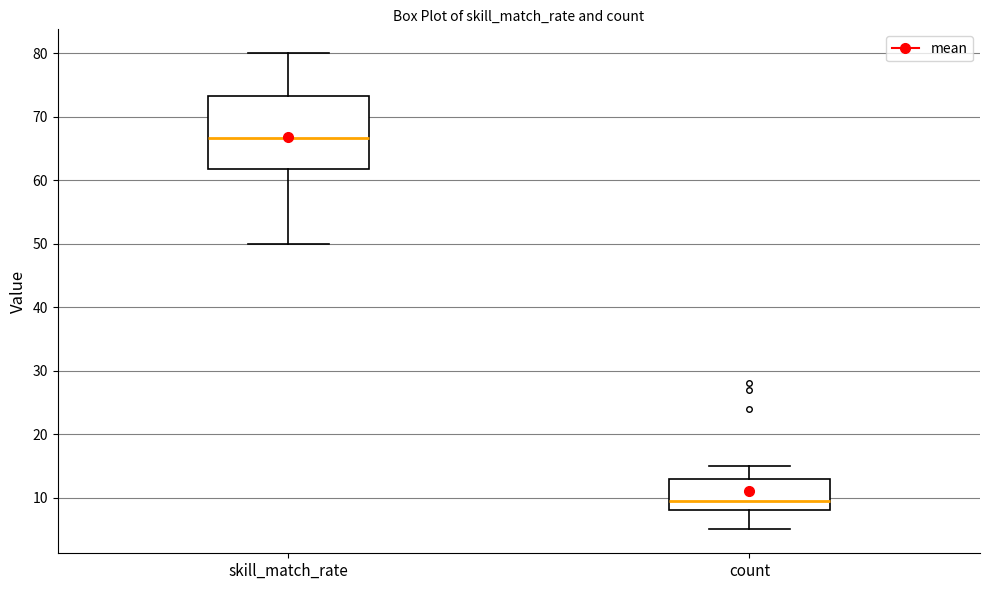

Where does the upper whisker of the box for skill_match_rate end on the y-axis? The values are not printed on the chart, so give them approximately, as read against the axis.

80